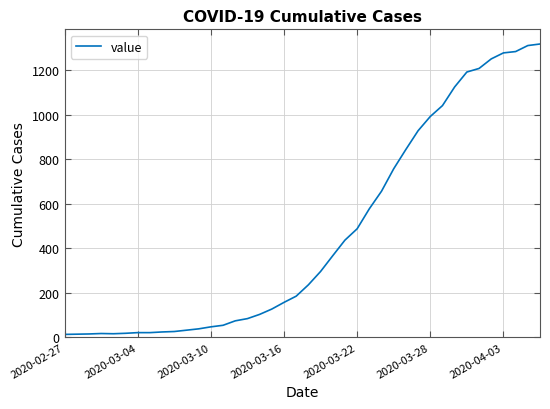

Does the chart display data point markers on the line(s)?

No